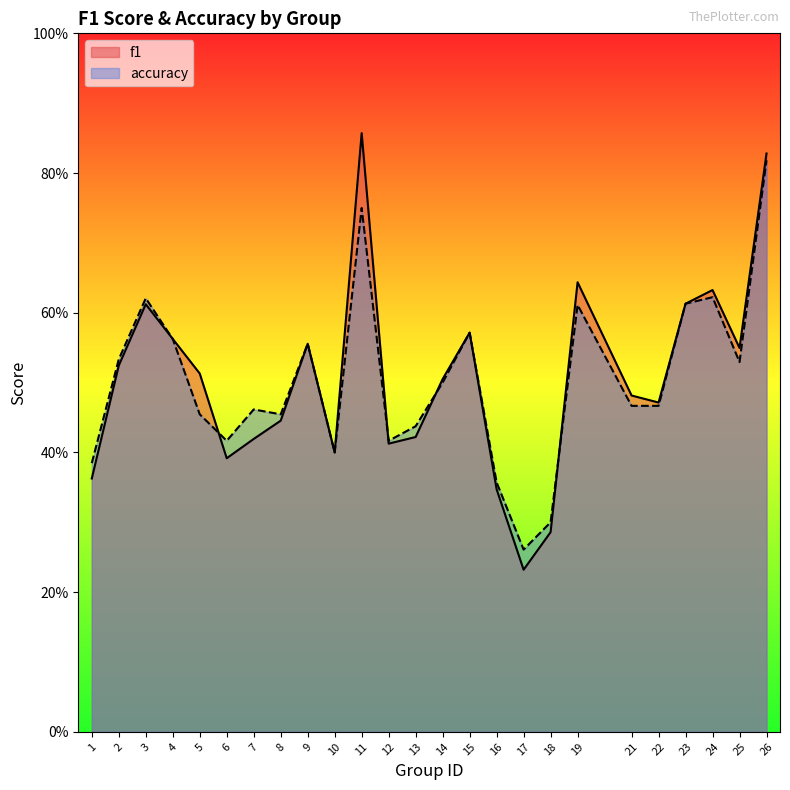

Reading left to right, transcribe all the data shown in this chart.

f1: 1=0.4	2=0.5	3=0.6	4=0.6	5=0.5	6=0.4	7=0.4	8=0.4	9=0.6	10=0.4	11=0.9	12=0.4	13=0.4	14=0.5	15=0.6	16=0.3	17=0.2	18=0.3	19=0.6	21=0.5	22=0.5	23=0.6	24=0.6	25=0.5	26=0.8
accuracy: 1=0.4	2=0.5	3=0.6	4=0.6	5=0.5	6=0.4	7=0.5	8=0.5	9=0.6	10=0.4	11=0.8	12=0.4	13=0.4	14=0.5	15=0.6	16=0.4	17=0.3	18=0.3	19=0.6	21=0.5	22=0.5	23=0.6	24=0.6	25=0.5	26=0.8